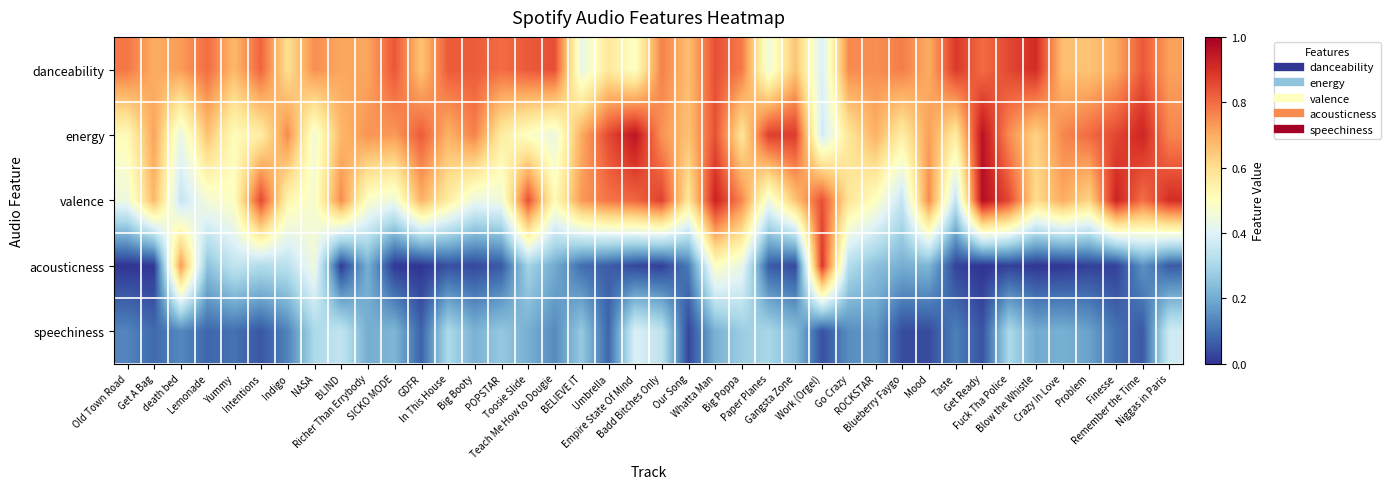

Reading left to right, extract all data points from this chart.

danceability: Old Town Road=0.8	Get A Bag=0.7	death bed=0.7	Lemonade=0.8	Yummy=0.7	Intentions=0.8	Indigo=0.6	NASA=0.7	BLIND=0.7	Richer Than Errybody=0.7	SICKO MODE=0.8	GDFR=0.7	In This House=0.8	Big Booty=0.8	POPSTAR=0.8	Toosie Slide=0.8	Teach Me How to Dougie=0.8	BELIEVE IT=0.4	Umbrella=0.6	Empire State Of Mind=0.5	Badd Bitches Only=0.8	Our Song=0.7	Whatta Man=0.8	Big Poppa=0.8	Paper Planes=0.5	Gangsta Zone=0.7	Work (Orgel)=0.4	Go Crazy=0.8	ROCKSTAR=0.7	Blueberry Faygo=0.8	Mood=0.7	Taste=0.9	Get Ready=0.8	Fuck Tha Police=0.9	Blow the Whistle=0.9	Crazy In Love=0.7	Problem=0.7	Finesse=0.7	Remember the Time=0.8	Niggas in Paris=0.7
energy: Old Town Road=0.5	Get A Bag=0.7	death bed=0.4	Lemonade=0.7	Yummy=0.5	Intentions=0.6	Indigo=0.8	NASA=0.5	BLIND=0.7	Richer Than Errybody=0.7	SICKO MODE=0.7	GDFR=0.8	In This House=0.7	Big Booty=0.8	POPSTAR=0.6	Toosie Slide=0.5	Teach Me How to Dougie=0.4	BELIEVE IT=0.7	Umbrella=0.9	Empire State Of Mind=1.0	Badd Bitches Only=0.7	Our Song=0.7	Whatta Man=0.8	Big Poppa=0.6	Paper Planes=0.9	Gangsta Zone=0.9	Work (Orgel)=0.4	Go Crazy=0.6	ROCKSTAR=0.7	Blueberry Faygo=0.6	Mood=0.7	Taste=0.6	Get Ready=1.0	Fuck Tha Police=0.8	Blow the Whistle=0.6	Crazy In Love=0.8	Problem=0.8	Finesse=0.9	Remember the Time=0.9	Niggas in Paris=0.8
valence: Old Town Road=0.4	Get A Bag=0.7	death bed=0.3	Lemonade=0.5	Yummy=0.5	Intentions=0.9	Indigo=0.5	NASA=0.5	BLIND=0.8	Richer Than Errybody=0.5	SICKO MODE=0.4	GDFR=0.7	In This House=0.6	Big Booty=0.4	POPSTAR=0.5	Toosie Slide=0.8	Teach Me How to Dougie=0.5	BELIEVE IT=0.7	Umbrella=0.8	Empire State Of Mind=0.8	Badd Bitches Only=0.9	Our Song=0.6	Whatta Man=0.9	Big Poppa=0.8	Paper Planes=0.4	Gangsta Zone=0.7	Work (Orgel)=0.8	Go Crazy=0.6	ROCKSTAR=0.5	Blueberry Faygo=0.3	Mood=0.8	Taste=0.3	Get Ready=1.0	Fuck Tha Police=0.9	Blow the Whistle=0.6	Crazy In Love=0.7	Problem=0.6	Finesse=0.9	Remember the Time=0.8	Niggas in Paris=0.9
acousticness: Old Town Road=0.0	Get A Bag=0.0	death bed=0.7	Lemonade=0.2	Yummy=0.3	Intentions=0.3	Indigo=0.3	NASA=0.5	BLIND=0.0	Richer Than Errybody=0.2	SICKO MODE=0.0	GDFR=0.0	In This House=0.0	Big Booty=0.0	POPSTAR=0.1	Toosie Slide=0.3	Teach Me How to Dougie=0.2	BELIEVE IT=0.1	Umbrella=0.1	Empire State Of Mind=0.0	Badd Bitches Only=0.0	Our Song=0.1	Whatta Man=0.5	Big Poppa=0.4	Paper Planes=0.1	Gangsta Zone=0.0	Work (Orgel)=0.9	Go Crazy=0.3	ROCKSTAR=0.2	Blueberry Faygo=0.2	Mood=0.2	Taste=0.0	Get Ready=0.0	Fuck Tha Police=0.0	Blow the Whistle=0.0	Crazy In Love=0.0	Problem=0.0	Finesse=0.0	Remember the Time=0.2	Niggas in Paris=0.1
speechiness: Old Town Road=0.1	Get A Bag=0.1	death bed=0.1	Lemonade=0.1	Yummy=0.1	Intentions=0.1	Indigo=0.1	NASA=0.3	BLIND=0.3	Richer Than Errybody=0.2	SICKO MODE=0.2	GDFR=0.1	In This House=0.3	Big Booty=0.2	POPSTAR=0.3	Toosie Slide=0.2	Teach Me How to Dougie=0.1	BELIEVE IT=0.3	Umbrella=0.1	Empire State Of Mind=0.4	Badd Bitches Only=0.3	Our Song=0.0	Whatta Man=0.2	Big Poppa=0.3	Paper Planes=0.3	Gangsta Zone=0.2	Work (Orgel)=0.0	Go Crazy=0.1	ROCKSTAR=0.2	Blueberry Faygo=0.0	Mood=0.0	Taste=0.1	Get Ready=0.0	Fuck Tha Police=0.3	Blow the Whistle=0.2	Crazy In Love=0.2	Problem=0.2	Finesse=0.1	Remember the Time=0.1	Niggas in Paris=0.4